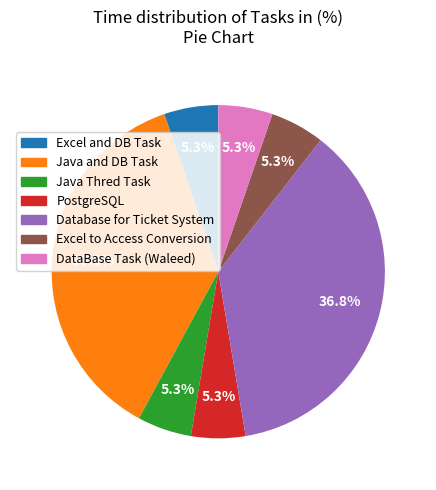

Is DataBase Task (Waleed) the majority of the pie?

No